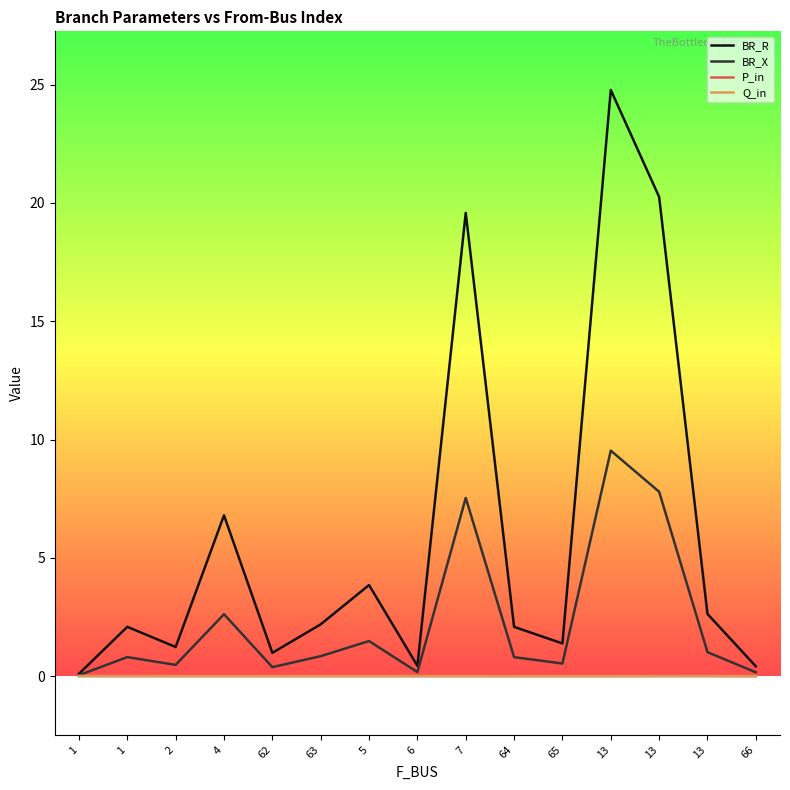

What are all the series names shown in the legend?

BR_R, BR_X, P_in, Q_in